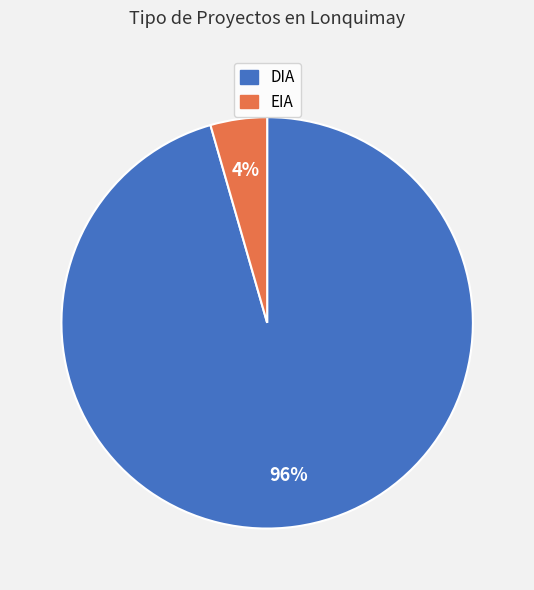

How many slices are in this pie chart?

2